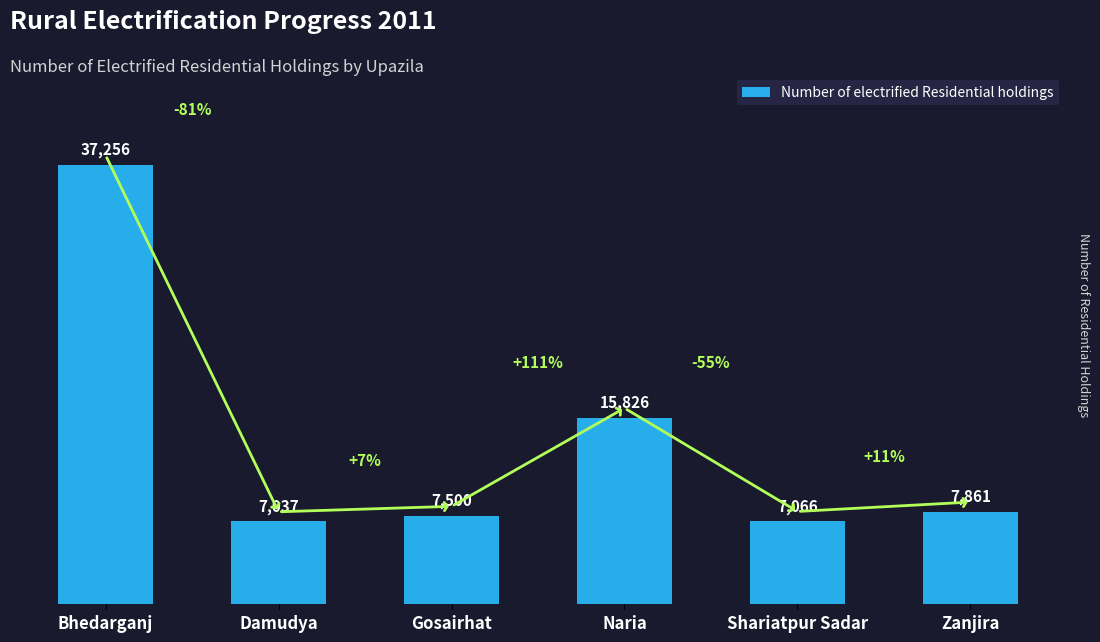

What is the value of the 2nd bar from the left?

7037